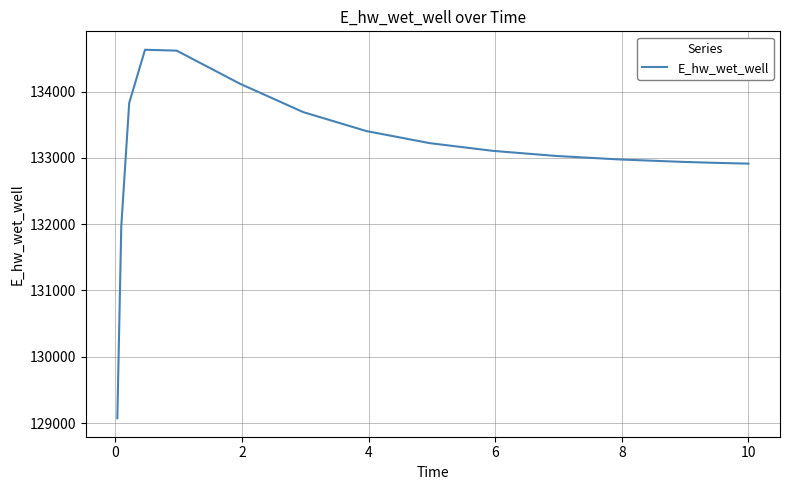

What is the difference between the maximum and minimum values?

5559.3